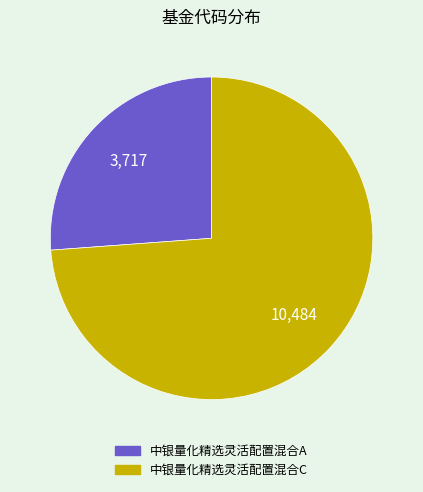

True or false: 中银量化精选灵活配置混合C accounts for 74% of the total.

True